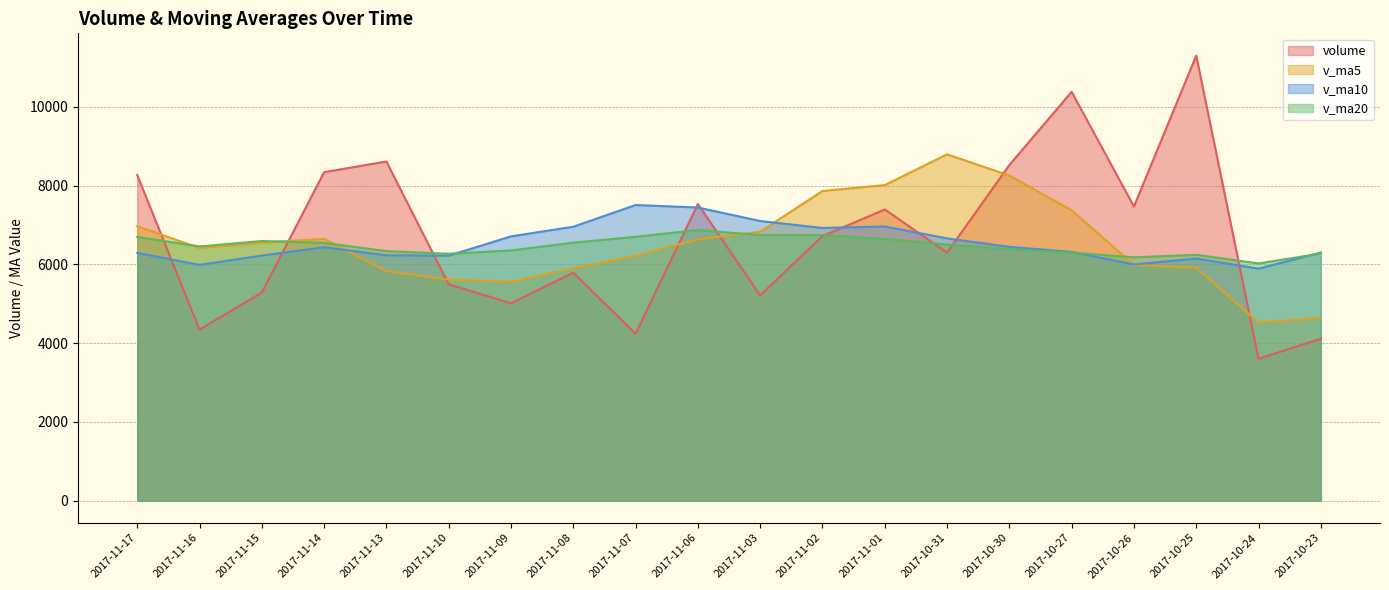

Which series has the largest total across all categories?

volume